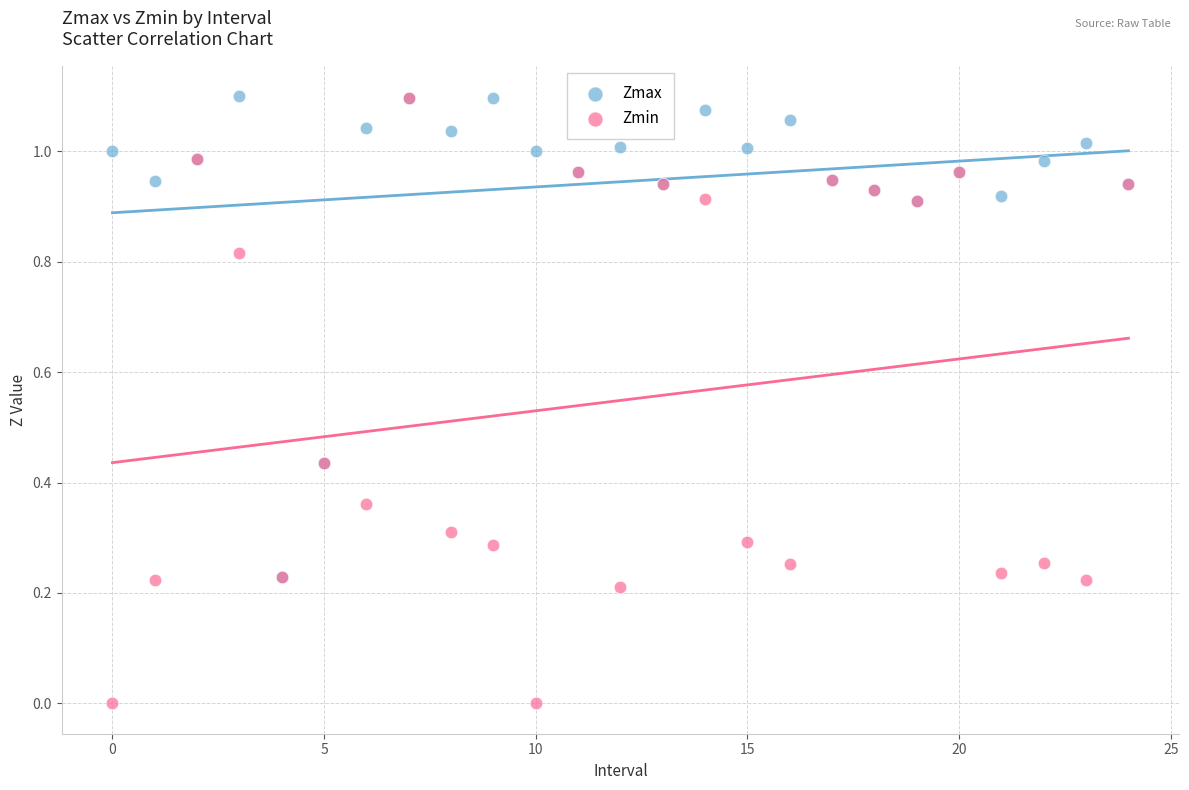

Which series reaches the minimum Y coordinate?

Zmin